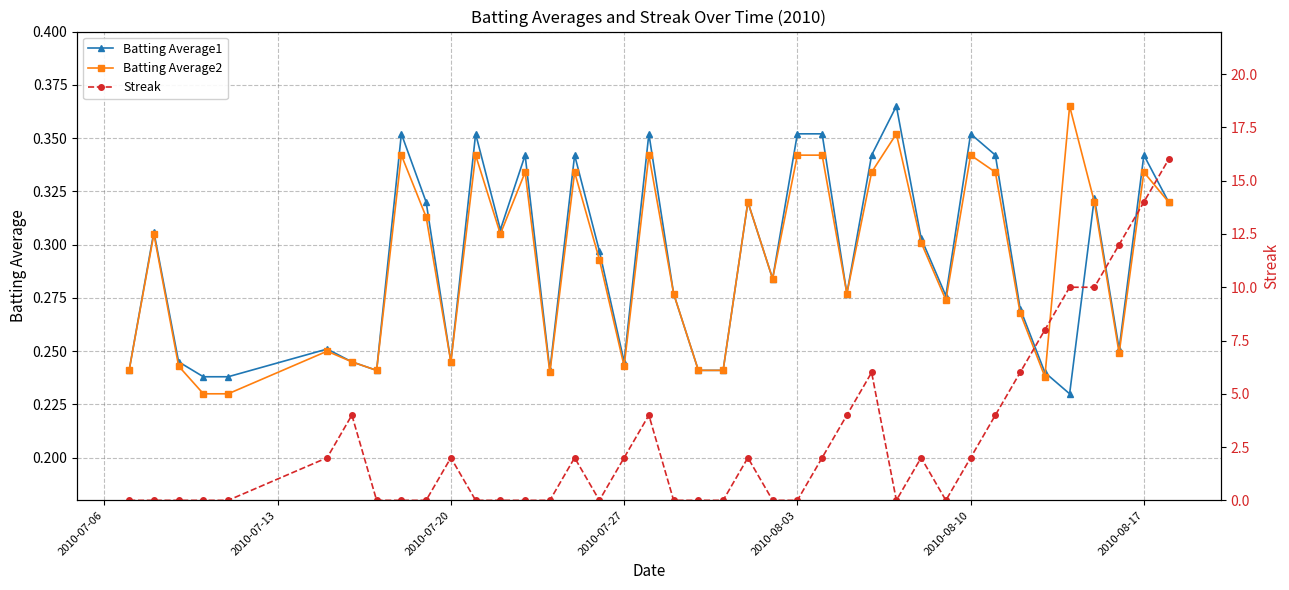

Reading left to right, what are all the values shown in this chart?

Batting Average1: 0.2	0.3	0.2	0.2	0.2	0.3	0.2	0.2	0.4	0.3	0.2	0.4	0.3	0.3	0.2	0.3	0.3	0.2	0.4	0.3	0.2	0.2	0.3	0.3	0.4	0.4	0.3	0.3	0.4	0.3	0.3	0.4	0.3	0.3	0.2	0.2	0.3	0.3	0.3	0.3
Batting Average2: 0.2	0.3	0.2	0.2	0.2	0.2	0.2	0.2	0.3	0.3	0.2	0.3	0.3	0.3	0.2	0.3	0.3	0.2	0.3	0.3	0.2	0.2	0.3	0.3	0.3	0.3	0.3	0.3	0.4	0.3	0.3	0.3	0.3	0.3	0.2	0.4	0.3	0.2	0.3	0.3
Streak: 0.0	0.0	0.0	0.0	0.0	2.0	4.0	0.0	0.0	0.0	2.0	0.0	0.0	0.0	0.0	2.0	0.0	2.0	4.0	0.0	0.0	0.0	2.0	0.0	0.0	2.0	4.0	6.0	0.0	2.0	0.0	2.0	4.0	6.0	8.0	10.0	10.0	12.0	14.0	16.0